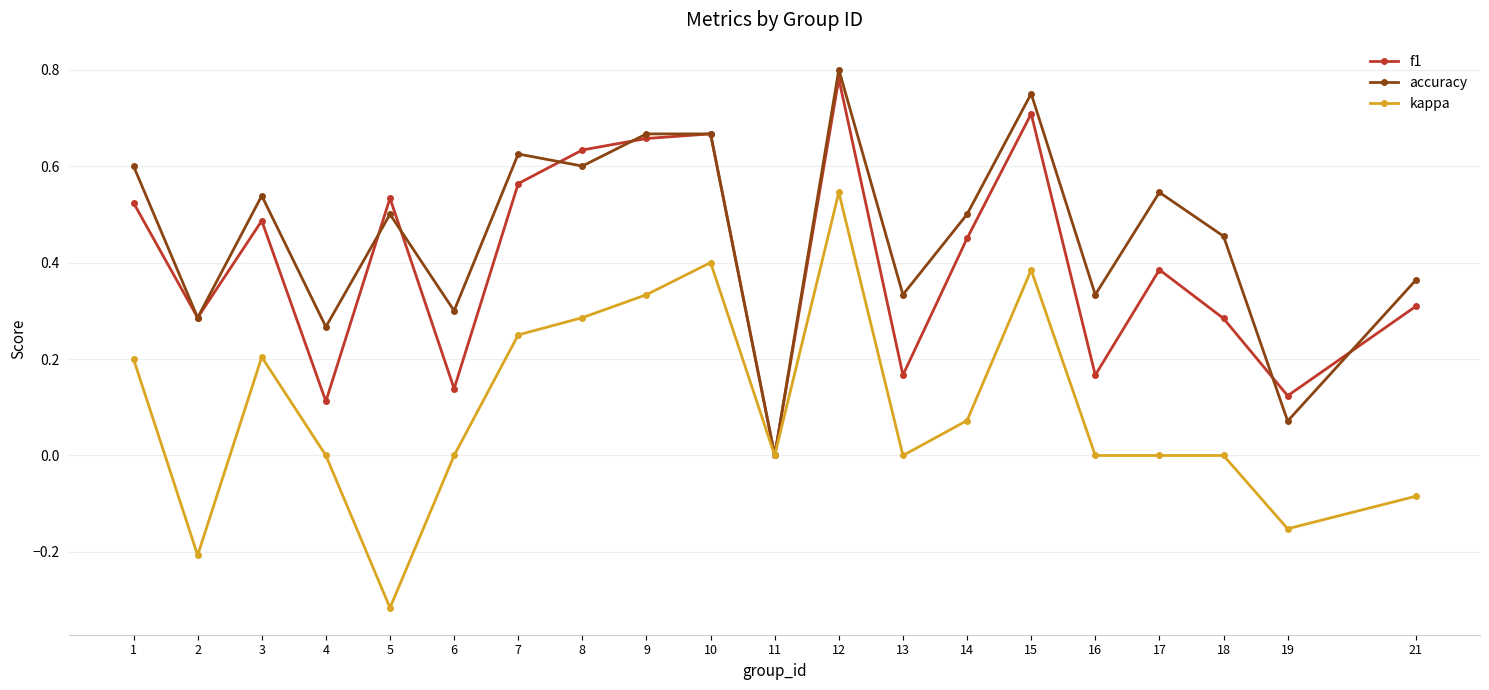

What are all the series names shown in the legend?

f1, accuracy, kappa